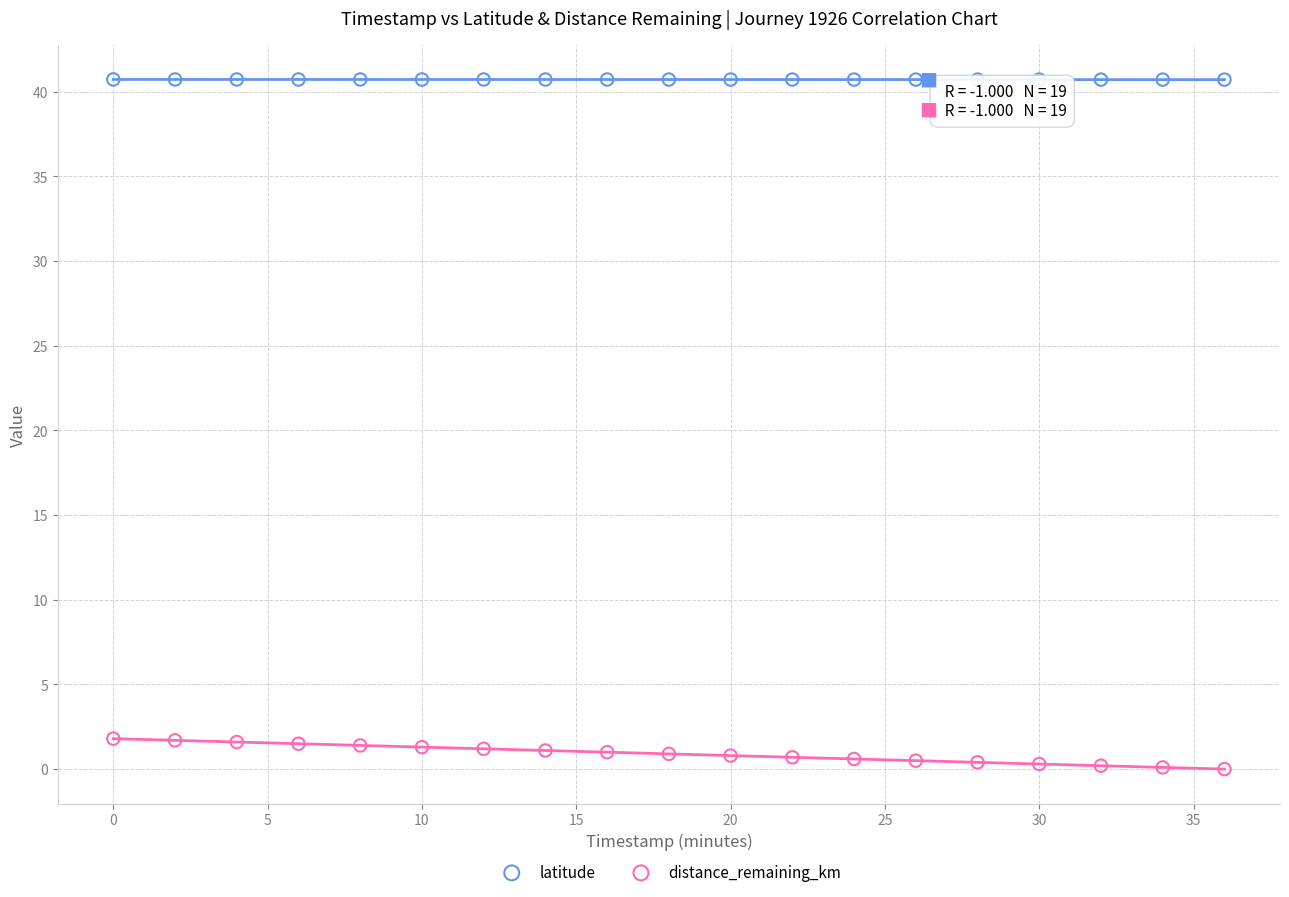

Which series contains the highest Y value?

latitude